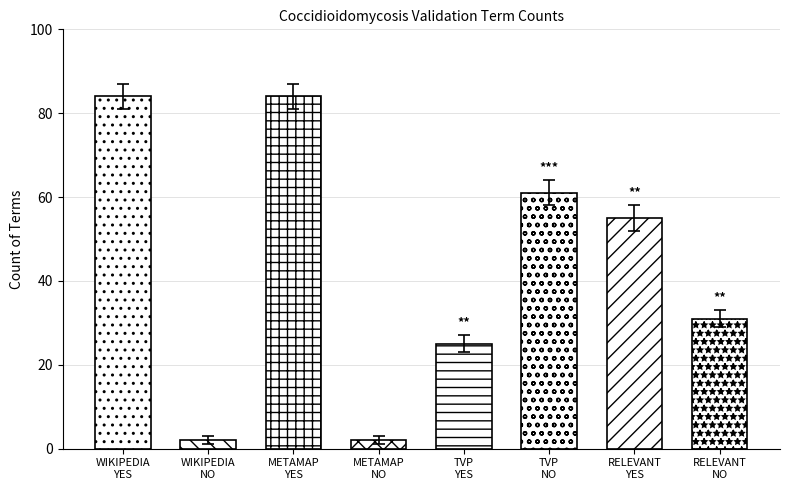

Count the number of values greater than 61.

3